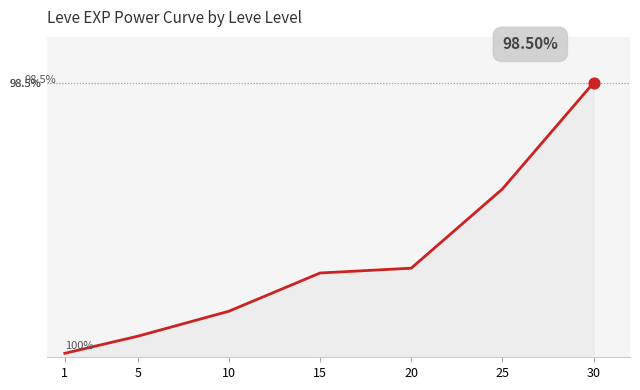

What is the ratio of the value at 1 to the value at 10?

0.1